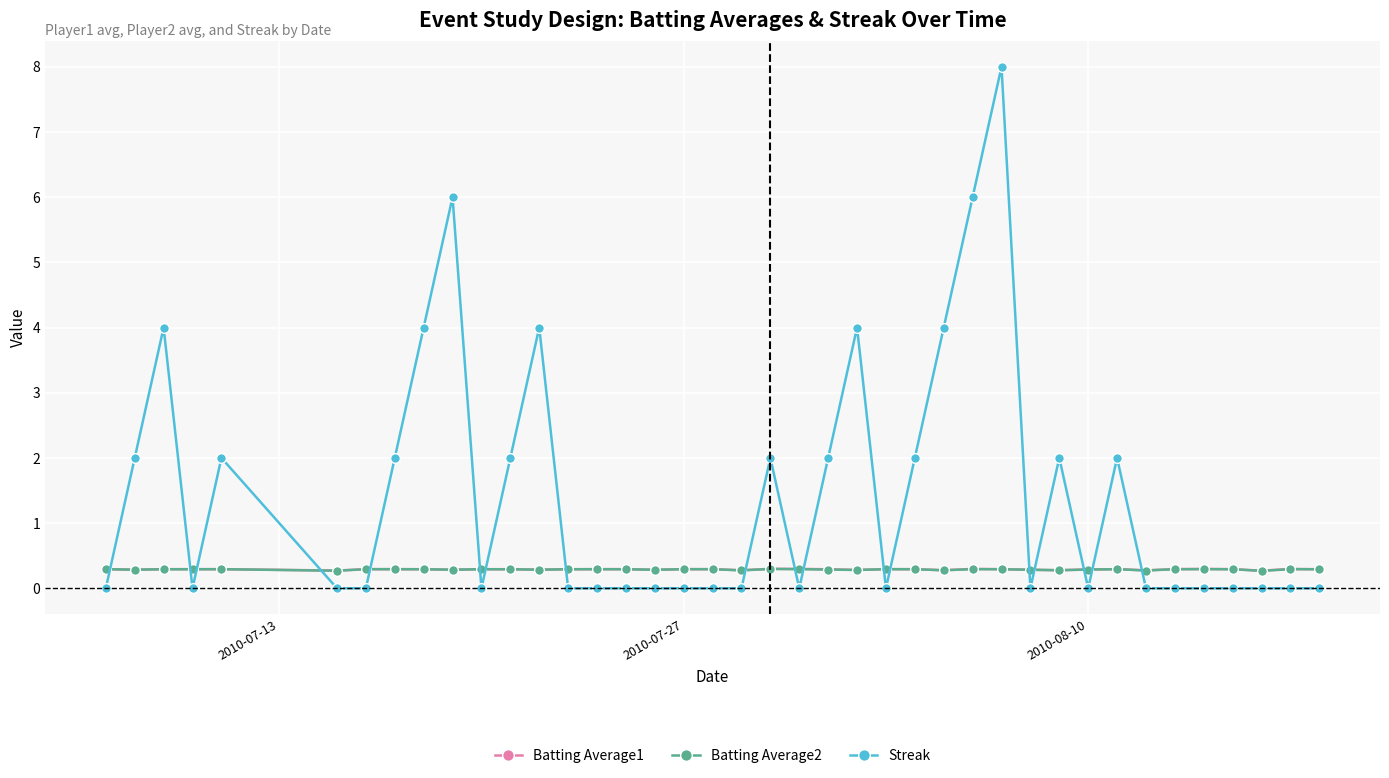

How many lines are shown in the chart?

3